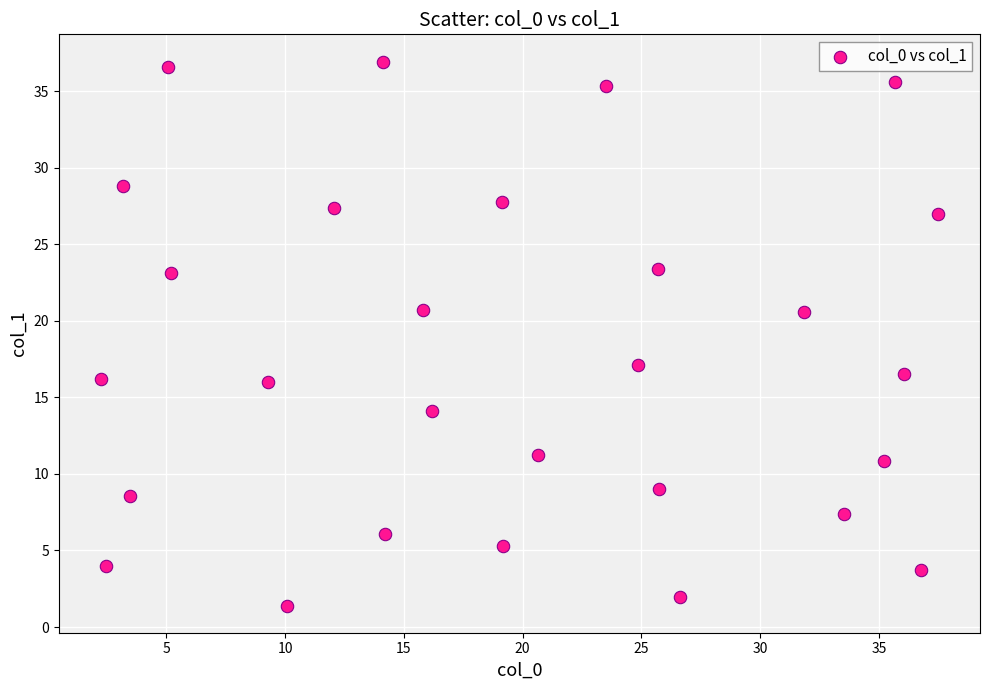

What is the range of X values (max minus min)?

35.3